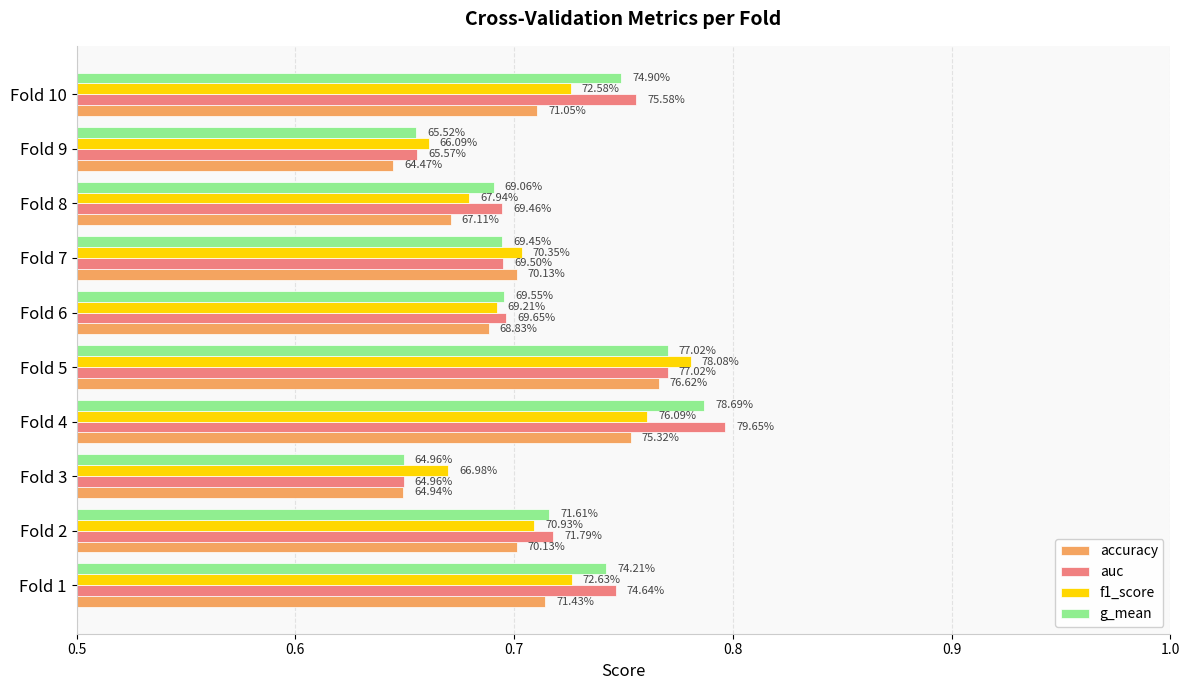

What are all the series names shown in the legend?

accuracy, auc, f1_score, g_mean